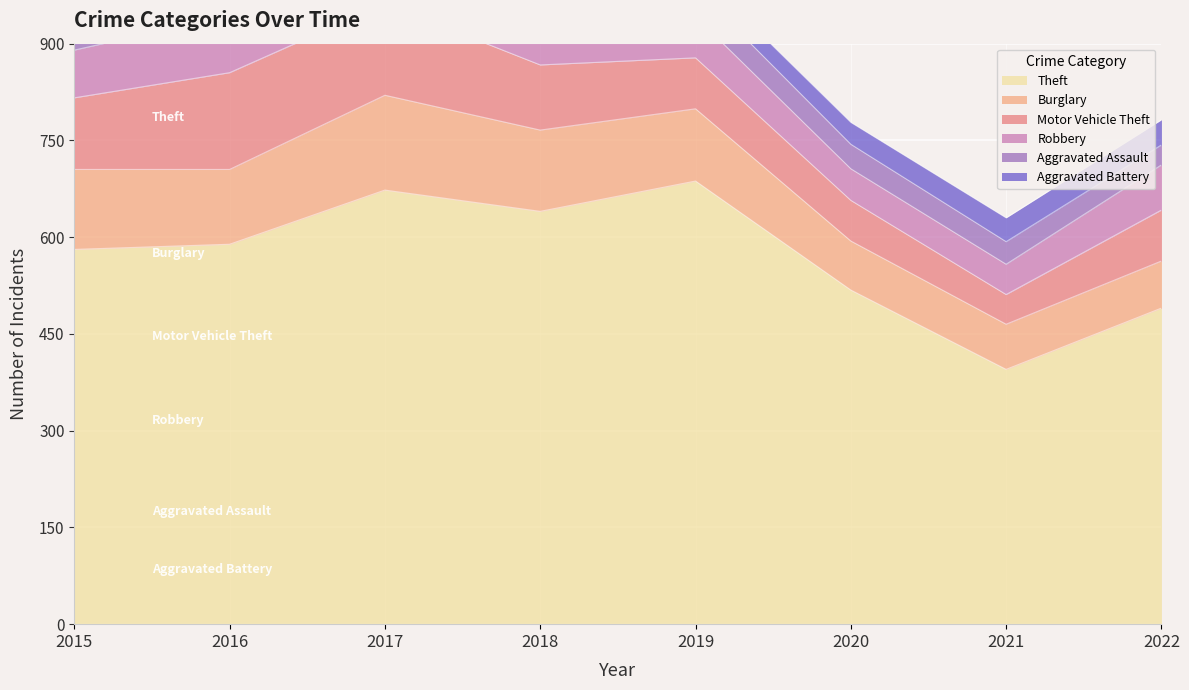

At which category is the sum across all series the highest?

2017